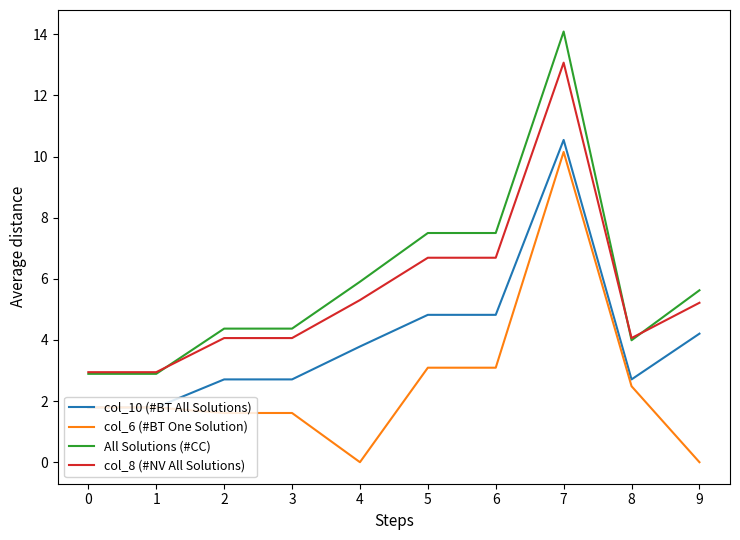

Reading left to right, extract all data points from this chart.

col_10 (#BT All Solutions): 1.8	1.8	2.7	2.7	3.8	4.8	4.8	10.5	2.7	4.2
col_6 (#BT One Solution): 1.8	1.8	1.6	1.6	0.0	3.1	3.1	10.1	2.5	0.0
All Solutions (#CC): 2.9	2.9	4.4	4.4	5.9	7.5	7.5	14.1	4.0	5.6
col_8 (#NV All Solutions): 2.9	2.9	4.1	4.1	5.3	6.7	6.7	13.1	4.1	5.2